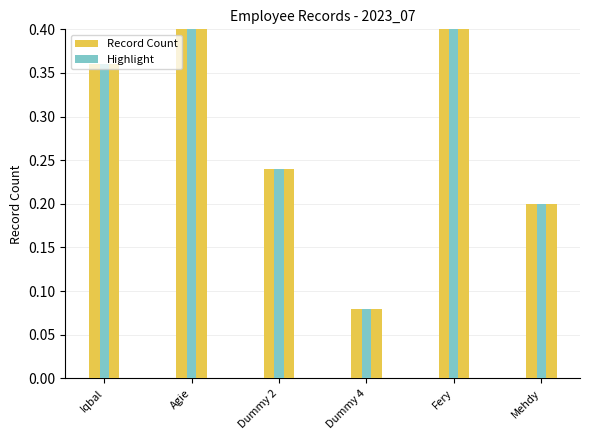

What position from the left is Mehdy?

6